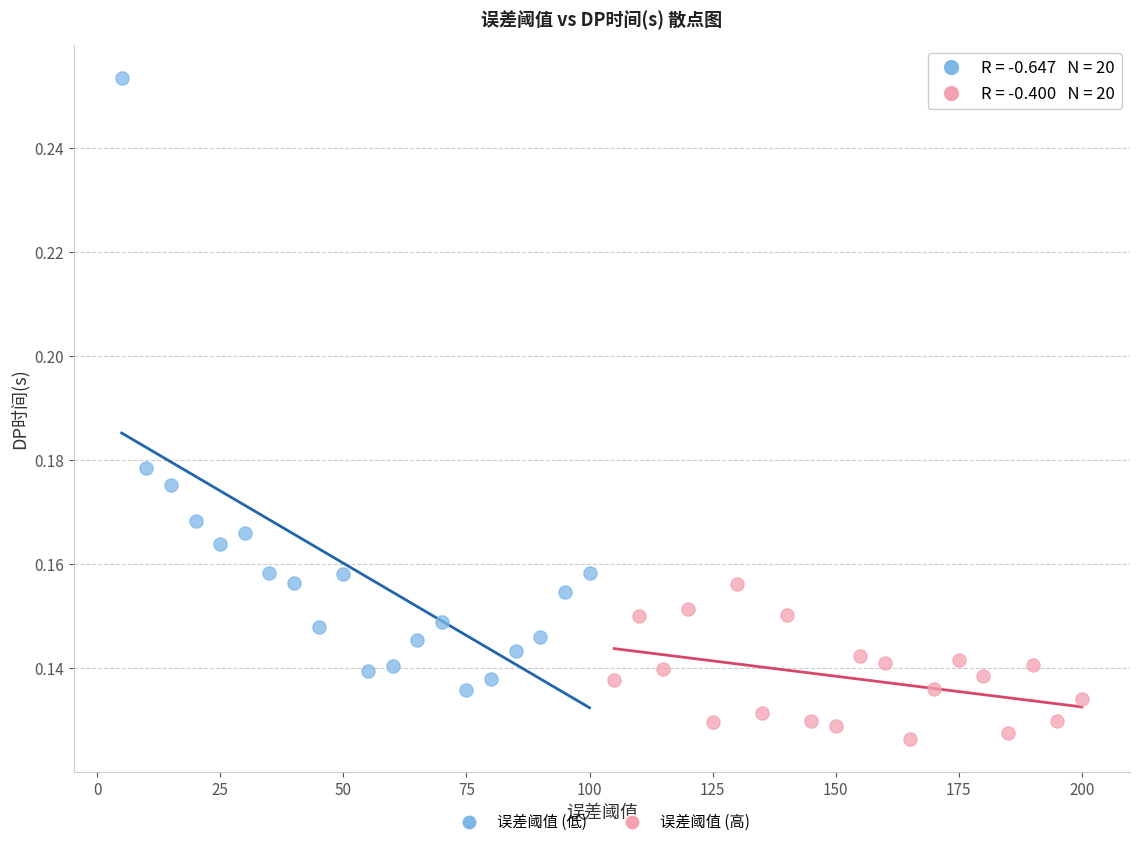

Which series has the largest Y range (max minus min)?

误差阈值 (低)